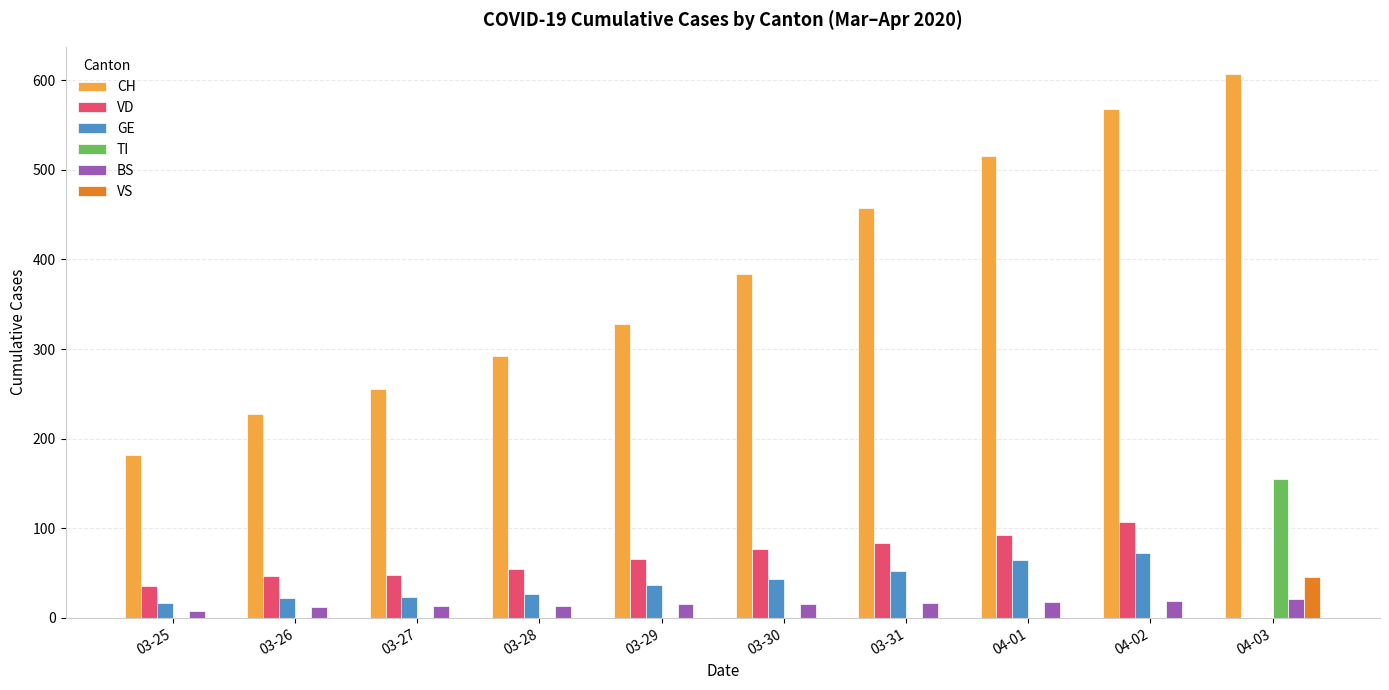

How many distinct data groups are displayed?

6